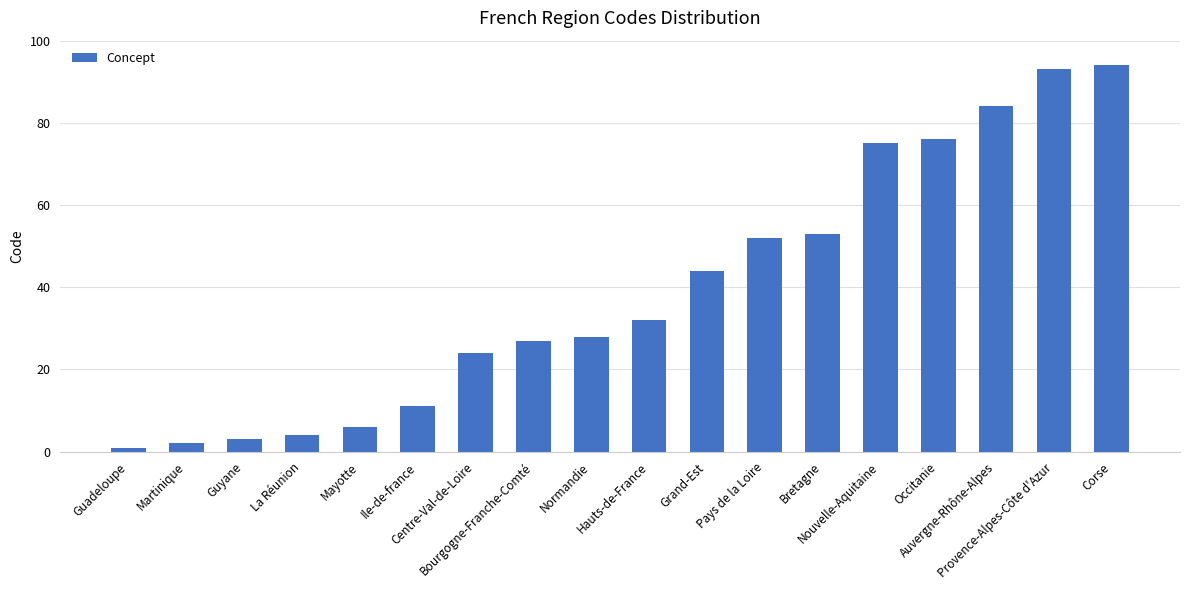

Reading left to right, extract all data points from this chart.

1	2	3	4	6	11	24	27	28	32	44	52	53	75	76	84	93	94